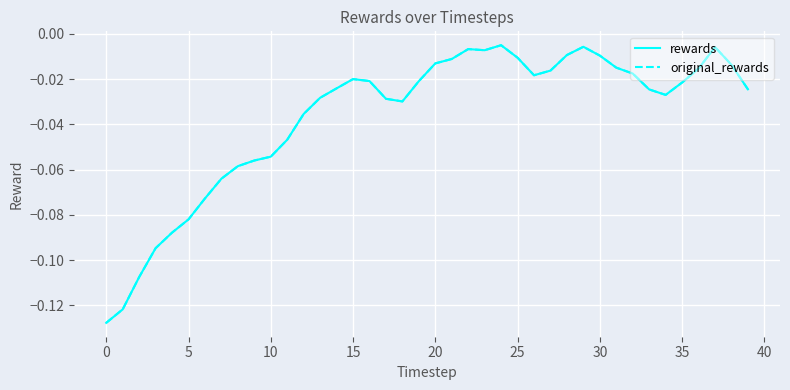

How many interior local peaks does the original_rewards series have?

5